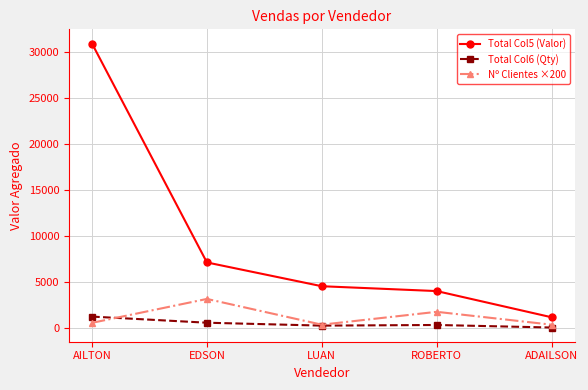

What are all the series names shown in the legend?

Total Col5 (Valor), Total Col6 (Qty), Nº Clientes ×200